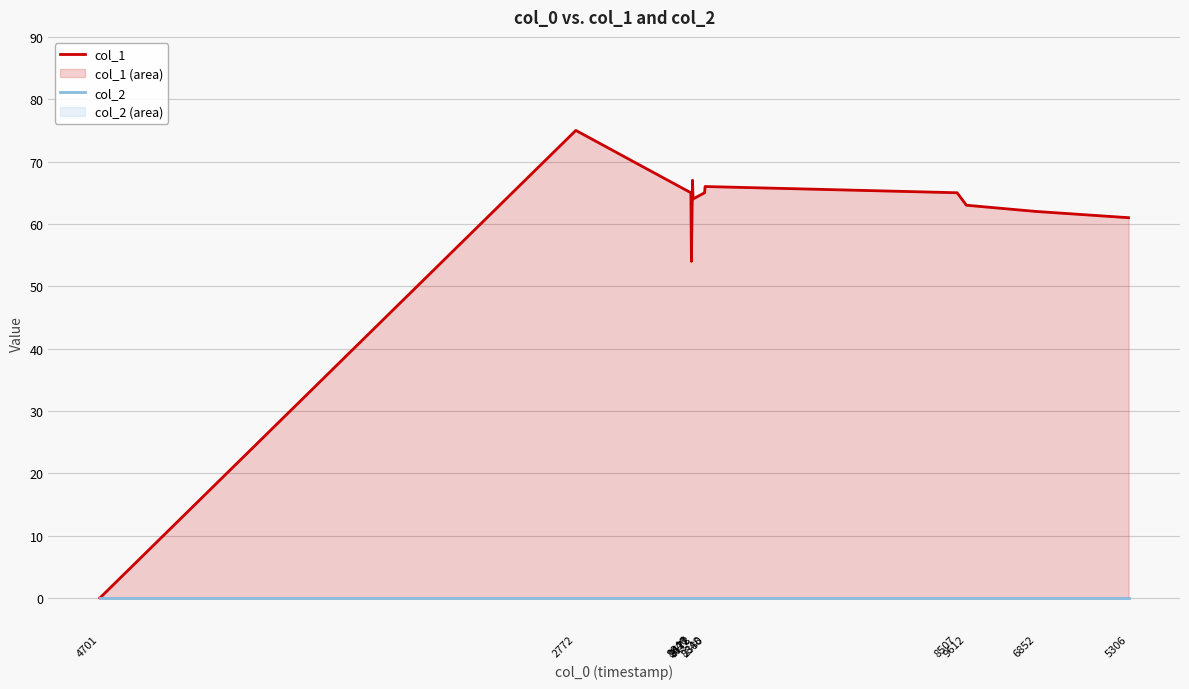

How many lines are shown in the chart?

2